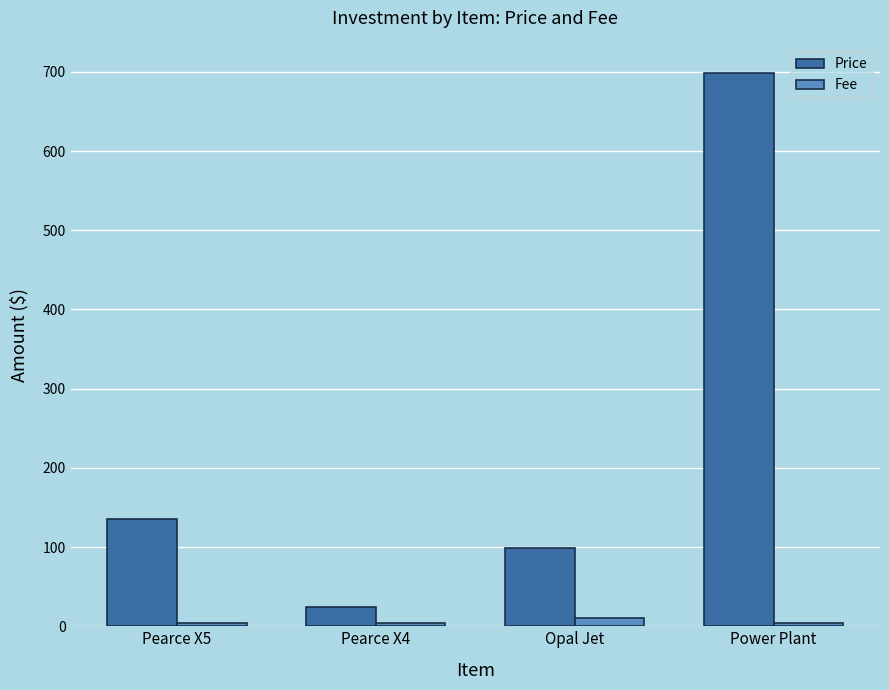

At Pearce X5, list the series in order from largest to smallest.

Price, Fee